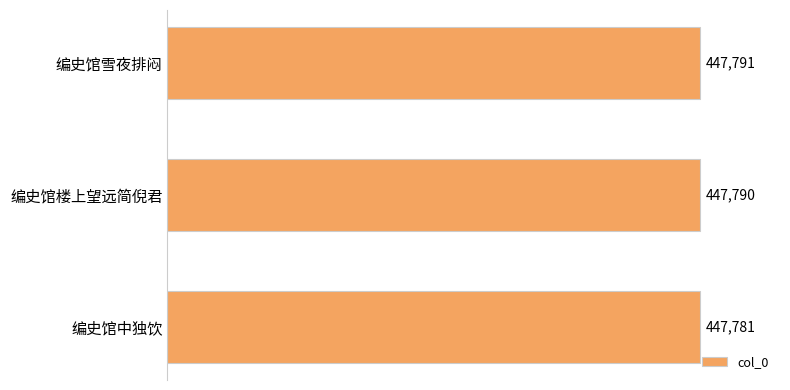

The value at 编史馆雪夜排闷 is 676138. True or false?

False